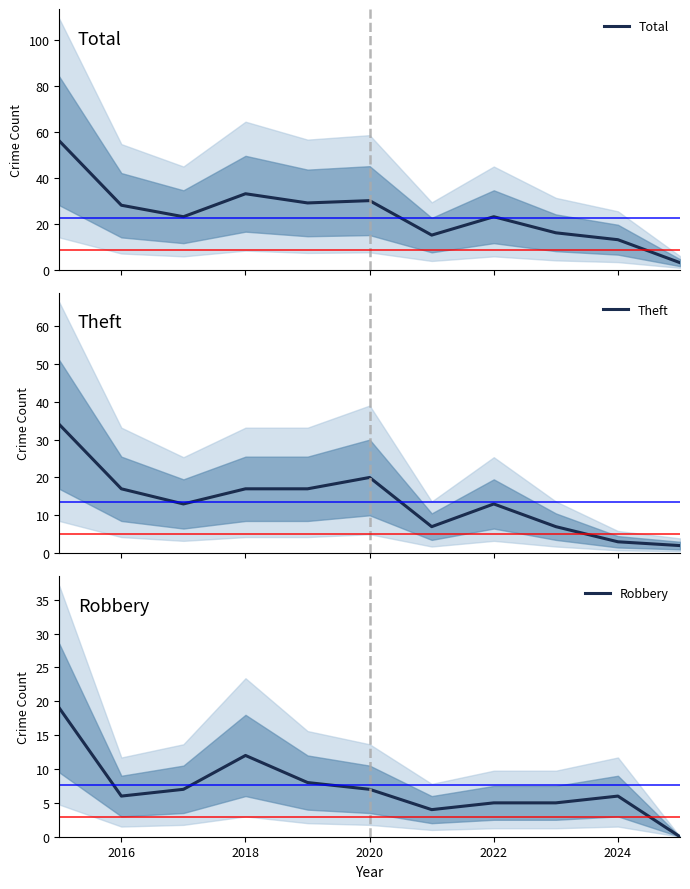

What is the lowest value of the Total series?

3